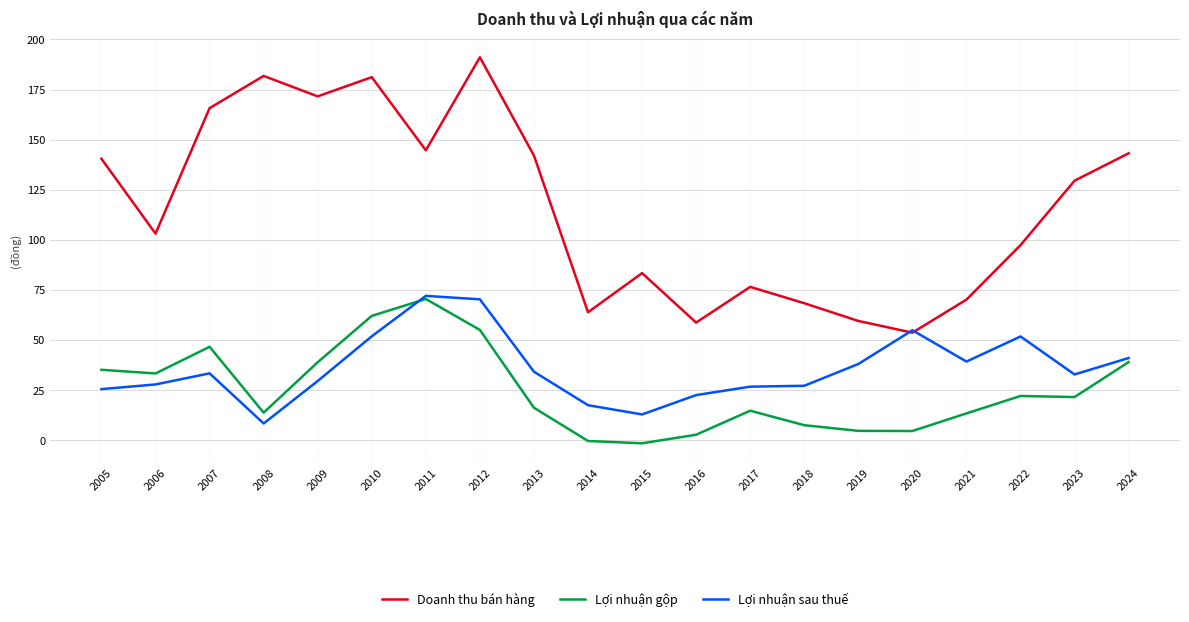

What is the maximum value for Lợi nhuận sau thuế?

72.1